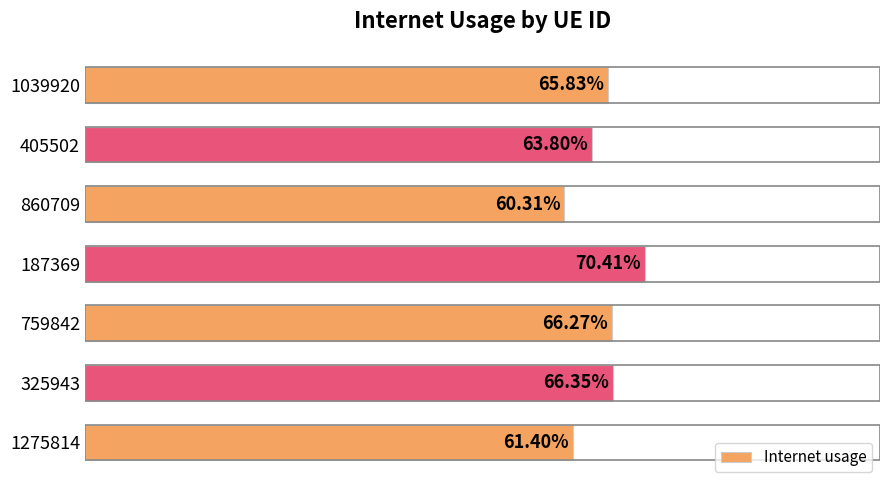

Count the values in the range 0 to 1.

7